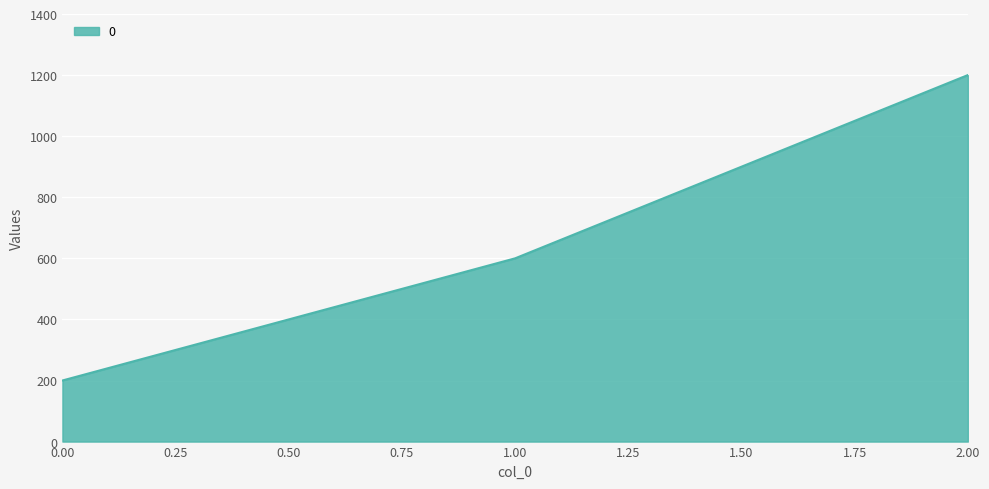

What is the change in value from 0.00 to 1.00?

+400